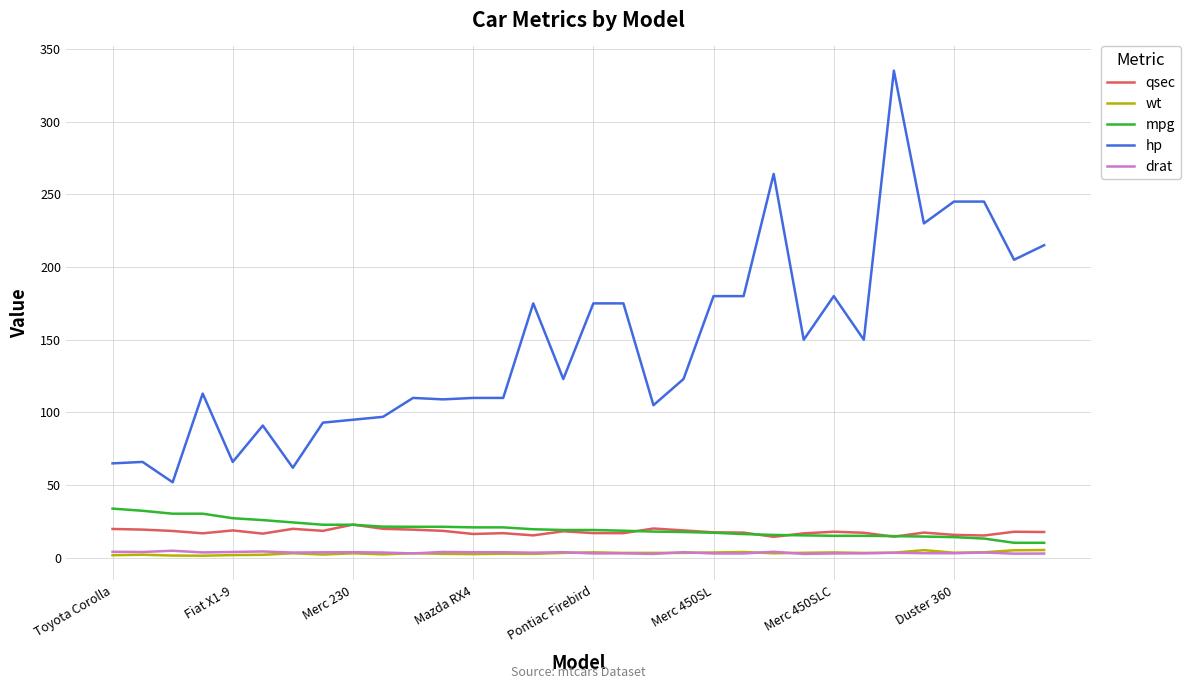

Which series has the widest spread of values?

hp